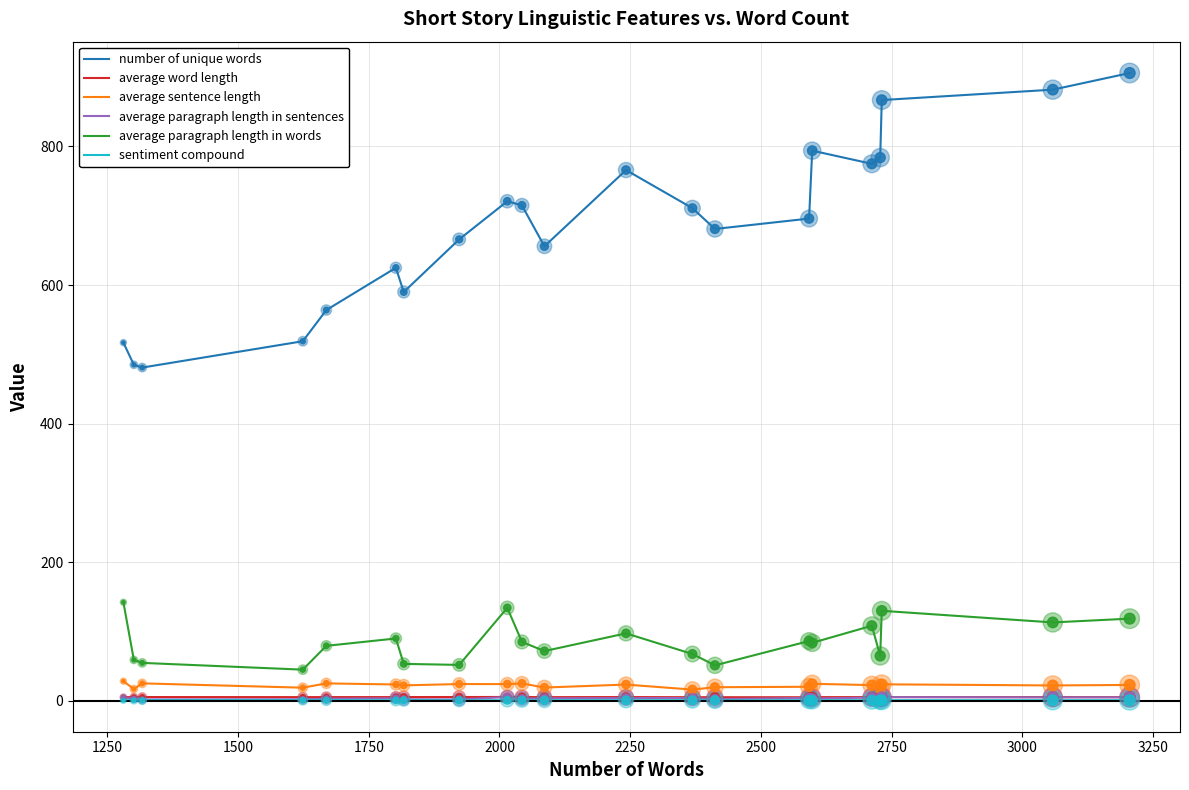

Which series has the largest range (max minus min)?

number of unique words